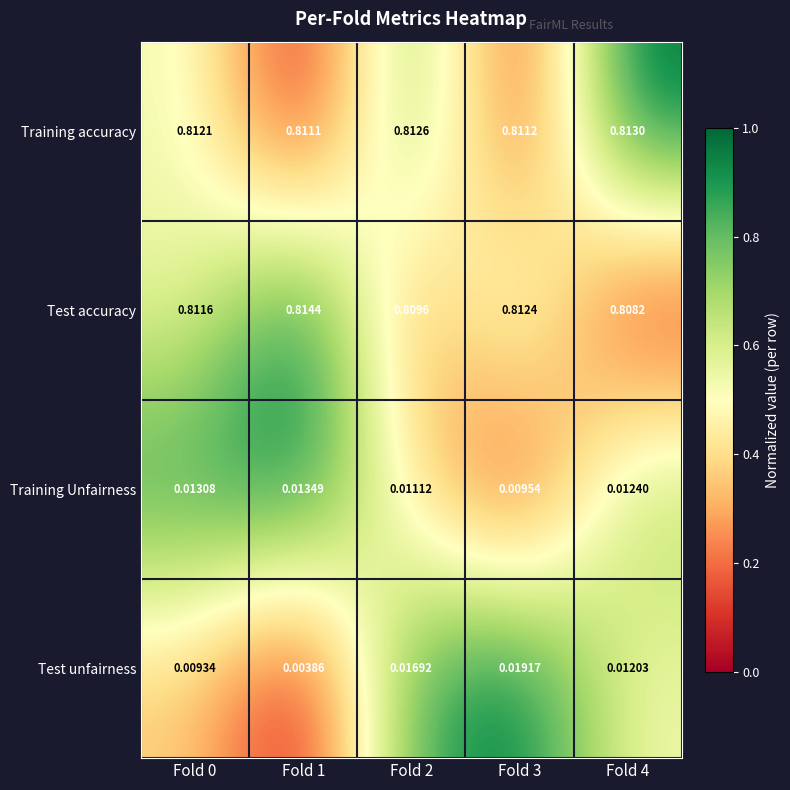

Which series has the widest spread of values?

Test unfairness